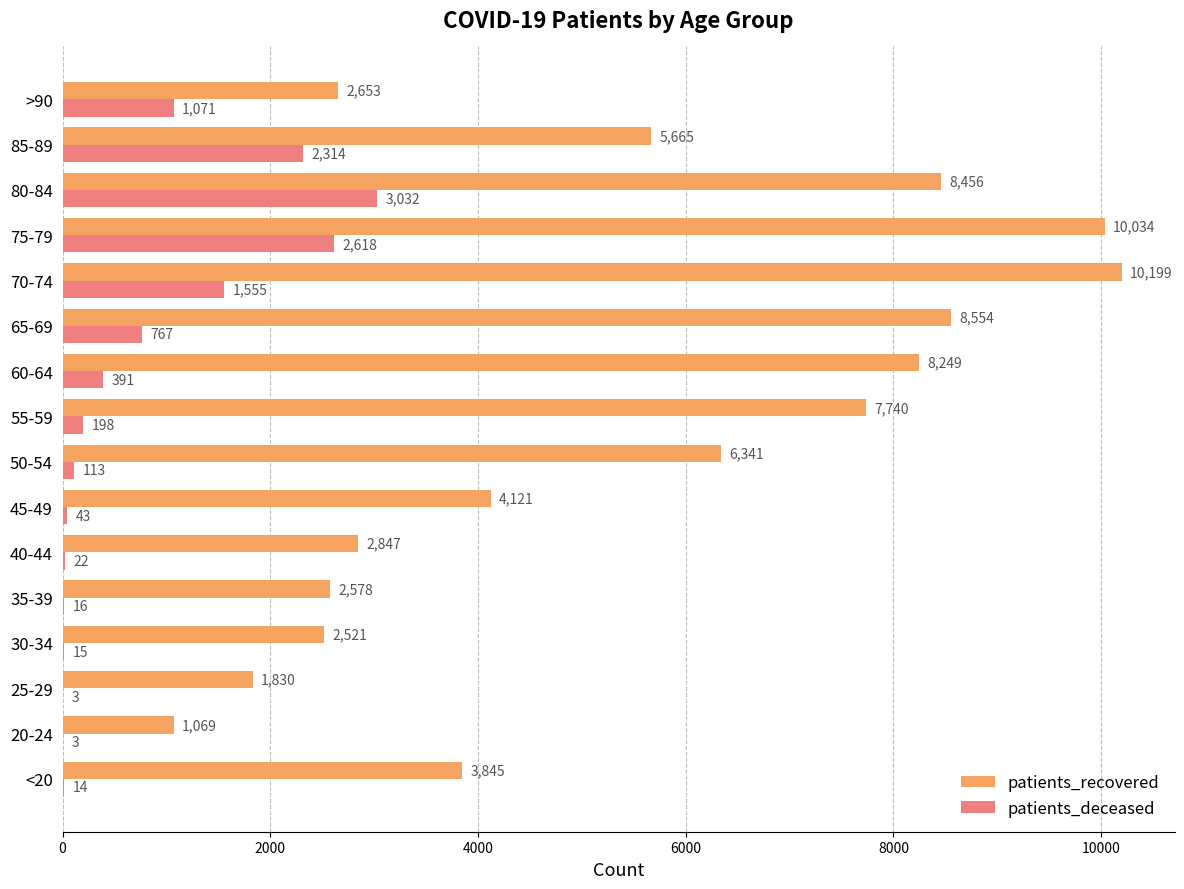

Between 25-29 and 30-34, which series saw the biggest shift?

patients_recovered